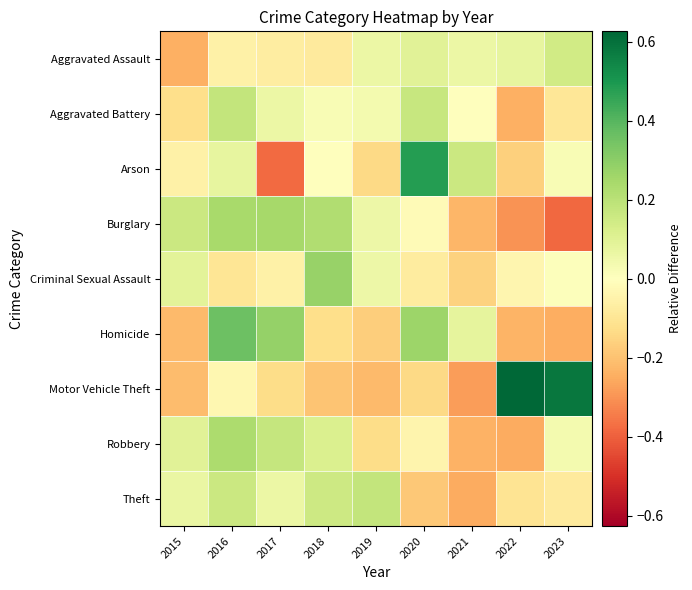

Which series has the widest spread of values?

Motor Vehicle Theft